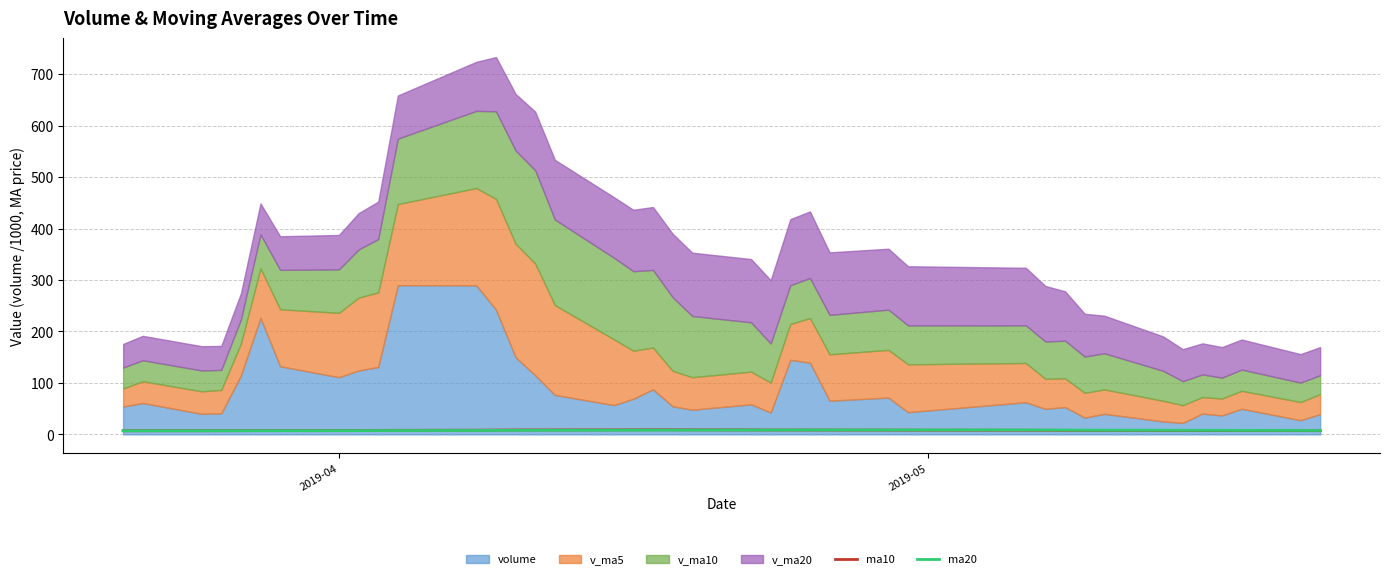

How many times do ma20 and ma10 cross each other?

1